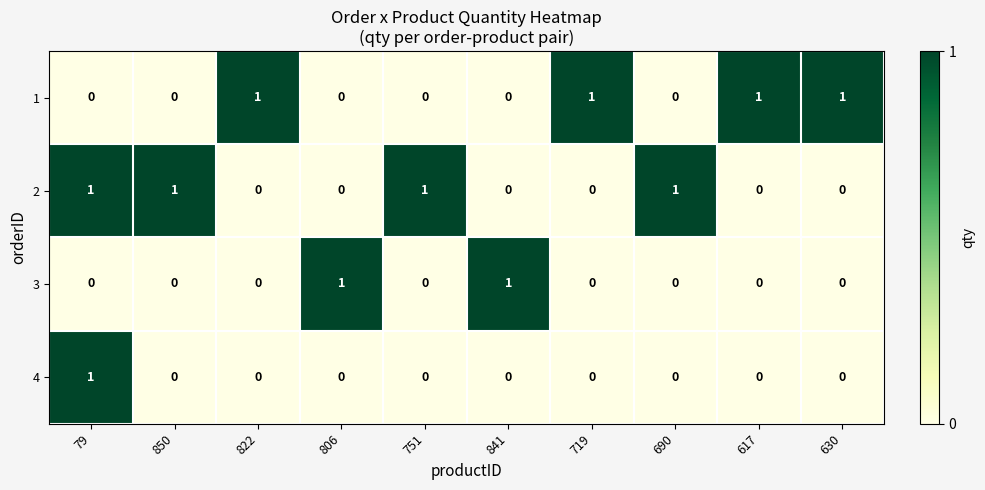

Between 79 and 690, which series saw the biggest shift?

4